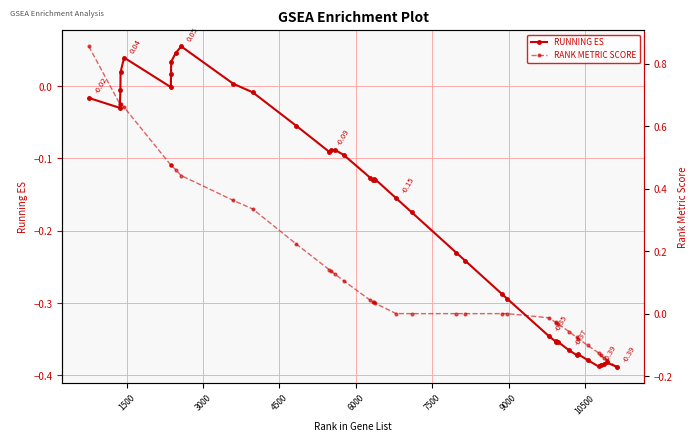

True or false: RANK METRIC SCORE has more than 1 interior local peaks.

False